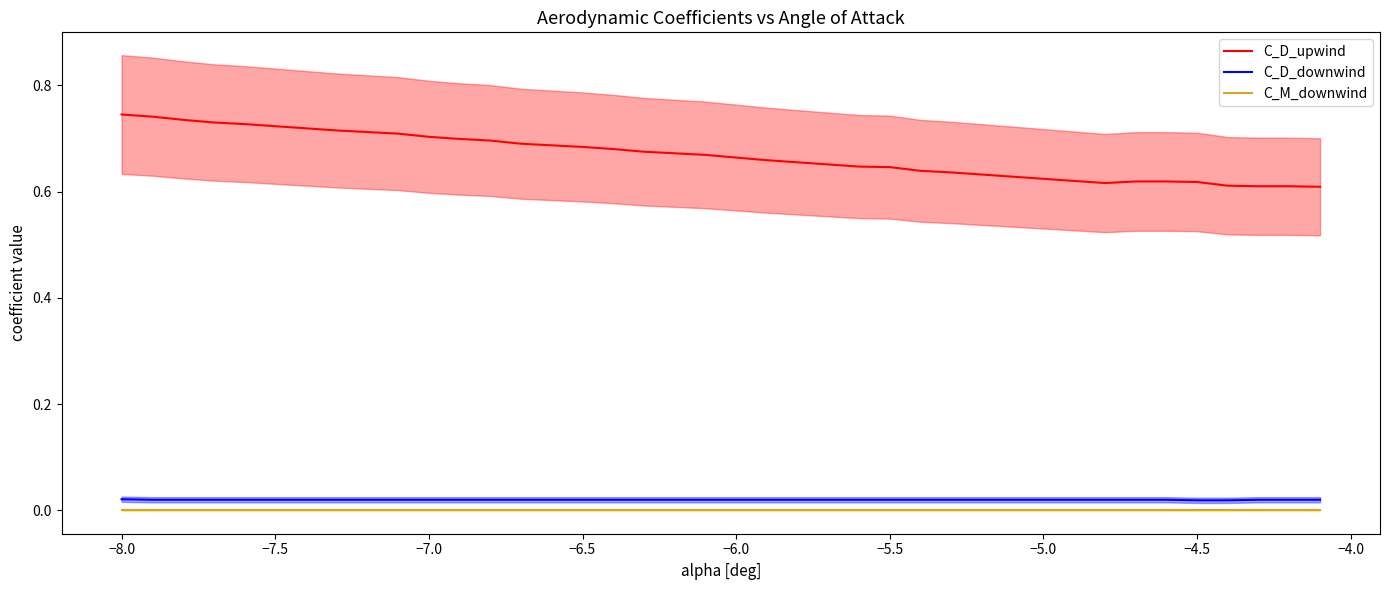

True or false: C_M_downwind and C_D_downwind cross at least once.

False